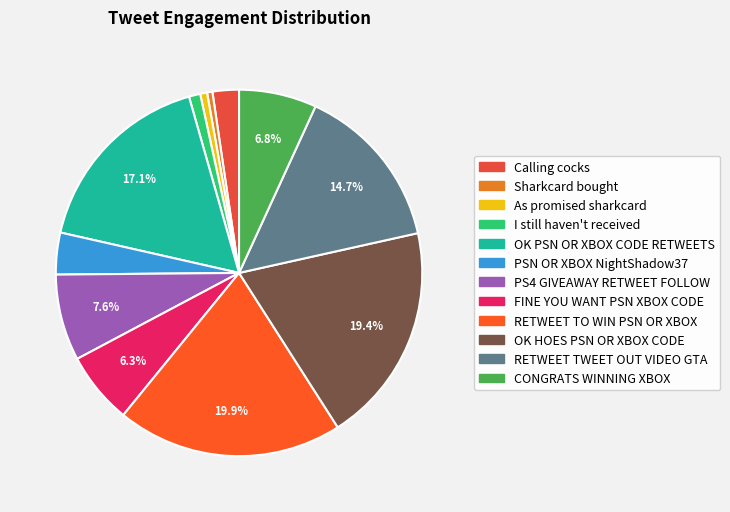

Is the sum of RETWEET TWEET OUT VIDEO GTA and FINE YOU WANT PSN XBOX CODE greater than half?

No